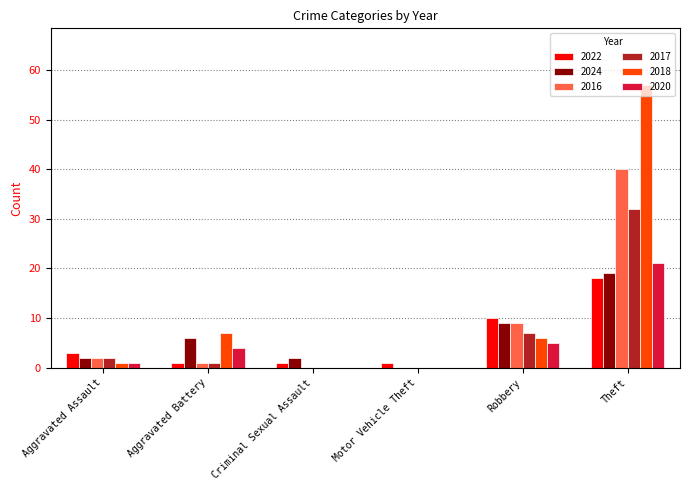

The value of 2024 at Aggravated Battery is 6. True or false?

True